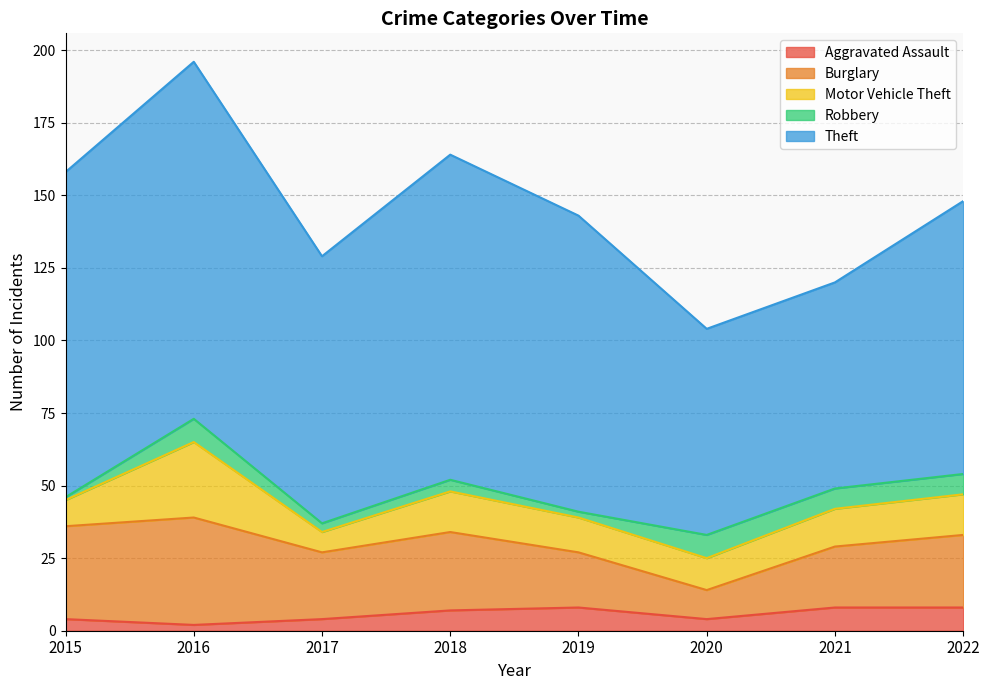

What is the minimum value for Motor Vehicle Theft?

7